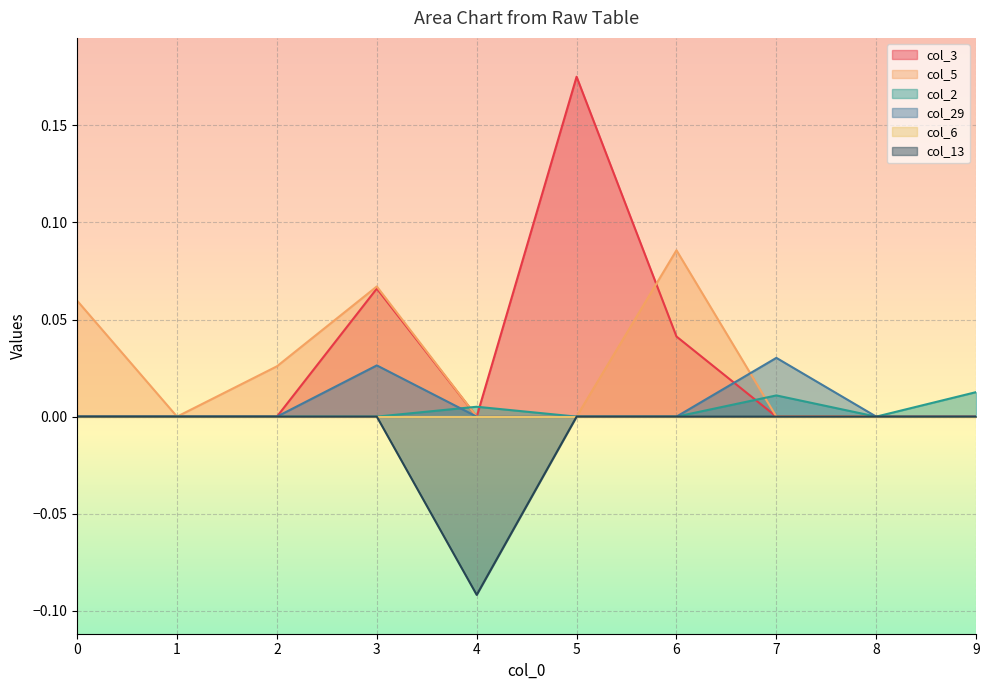

List the labels in order of col_29 value, smallest first.

0, 1, 2, 4, 5, 6, 8, 9, 3, 7